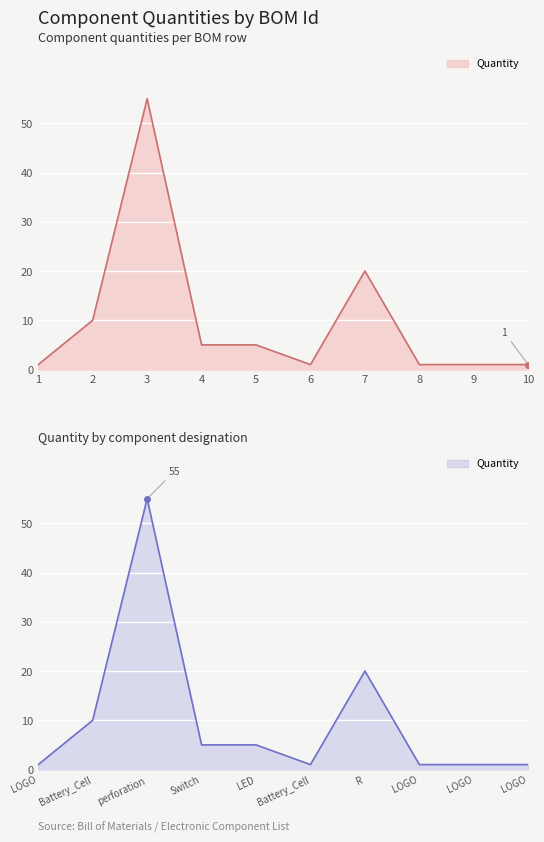

What is the difference between the maximum and minimum values?

54